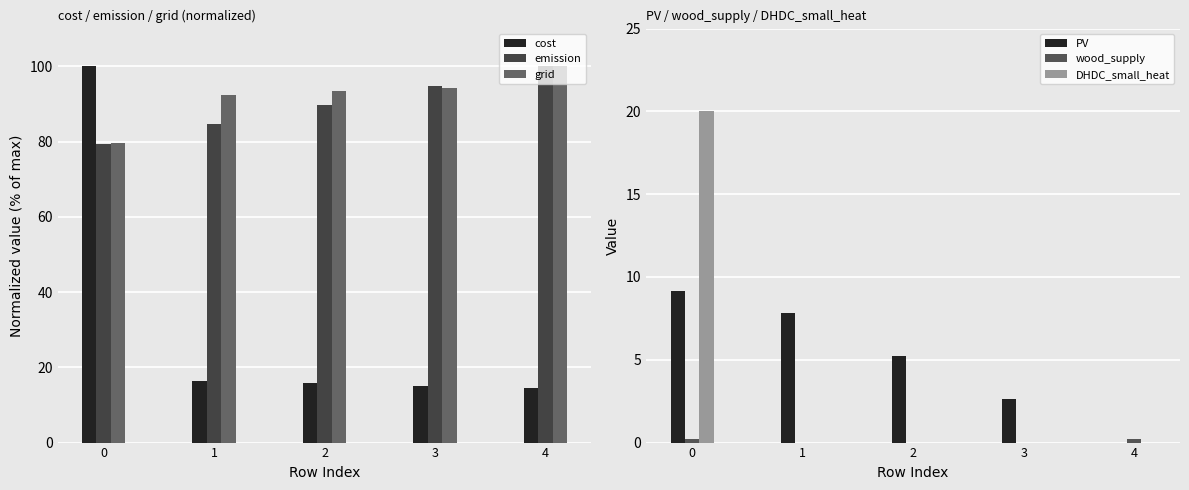

Which has a higher value, 3 or 2?

2